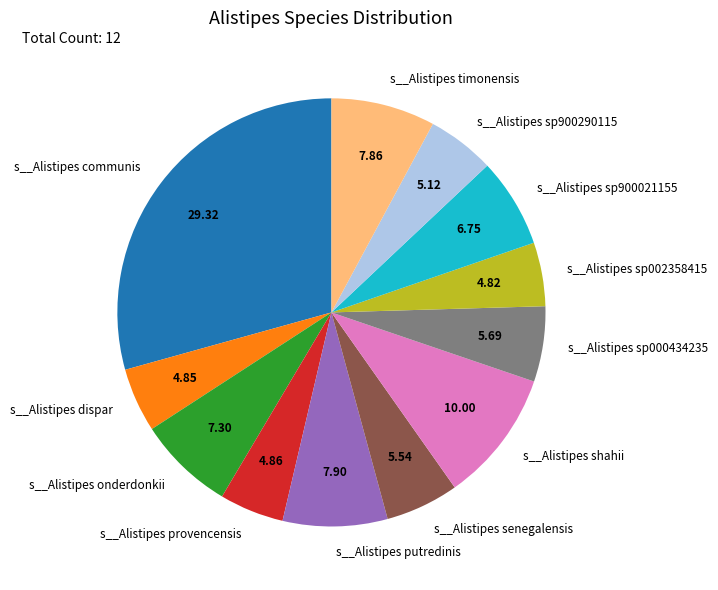

Does s__Alistipes senegalensis account for over 50% of the chart?

No